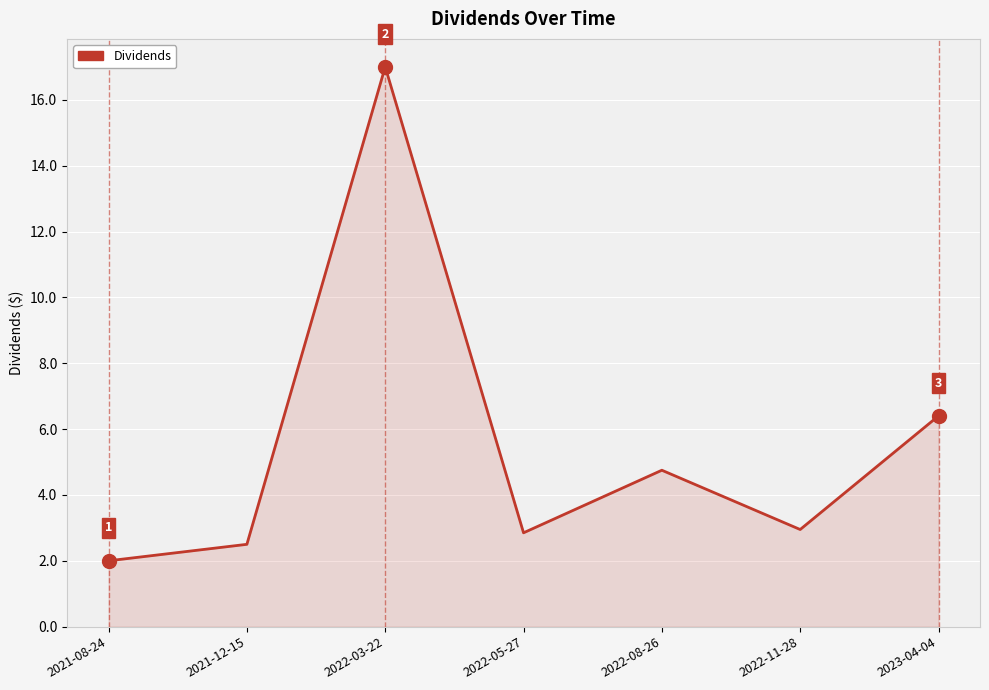

What position from the left is 2022-11-28?

6